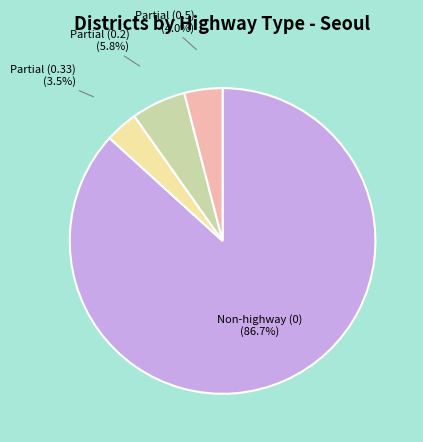

Rank the categories by value from highest to lowest.

Non-highway (0), Partial (0.2), Partial (0.5), Partial (0.33)